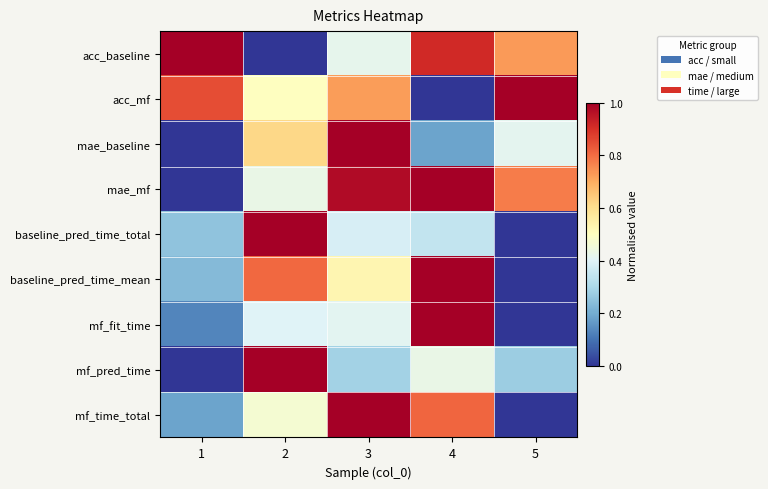

Reading right to left, what are all the values shown in this chart?

acc_baseline: 5=0.7	4=0.9	3=0.4	2=0.0	1=1.0
acc_mf: 5=1.0	4=0.0	3=0.7	2=0.5	1=0.9
mae_baseline: 5=0.4	4=0.2	3=1.0	2=0.6	1=0.0
mae_mf: 5=0.8	4=1.0	3=1.0	2=0.4	1=0.0
baseline_pred_time_total: 5=0.0	4=0.3	3=0.4	2=1.0	1=0.3
baseline_pred_time_mean: 5=0.0	4=1.0	3=0.5	2=0.8	1=0.2
mf_fit_time: 5=0.0	4=1.0	3=0.4	2=0.4	1=0.1
mf_pred_time: 5=0.3	4=0.4	3=0.3	2=1.0	1=0.0
mf_time_total: 5=0.0	4=0.8	3=1.0	2=0.5	1=0.2